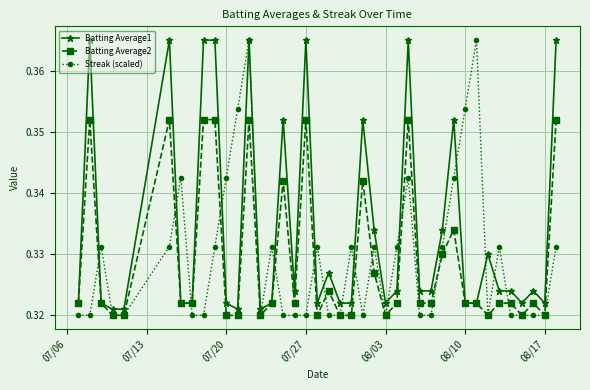

Which series has the largest total across all categories?

Batting Average1